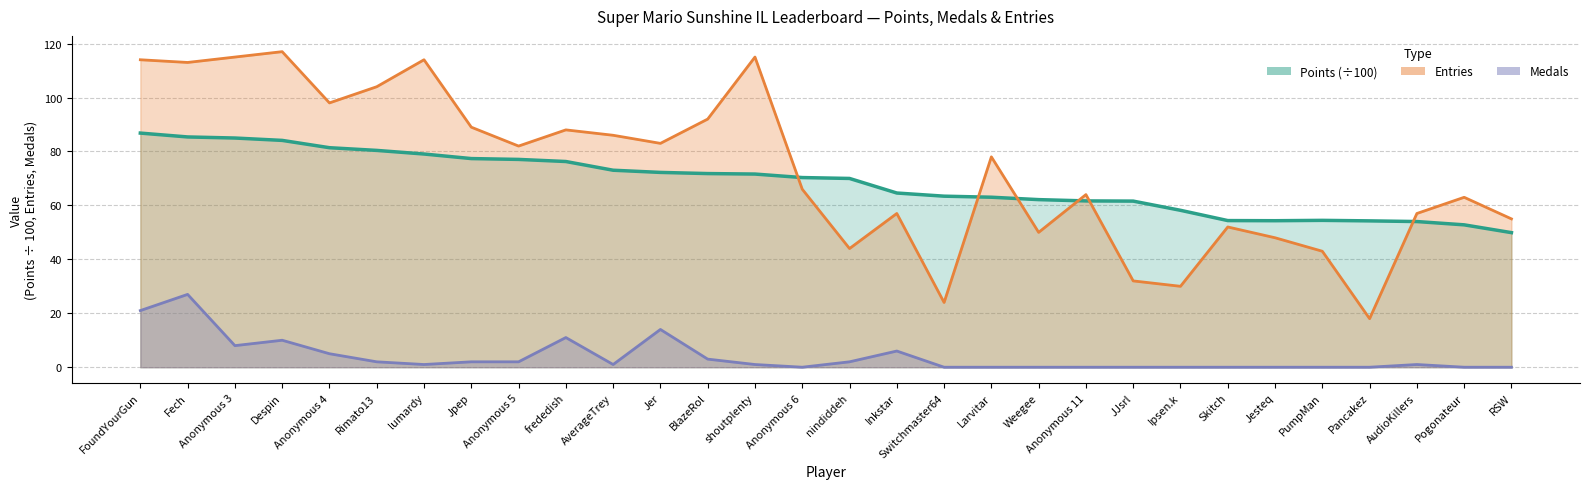

Reading left to right, extract all data points from this chart.

Points: 86.8	85.4	85.0	84.1	81.4	80.4	79.0	77.4	77.0	76.3	73.0	72.2	71.8	71.6	70.3	70.0	64.6	63.4	63.0	62.1	61.7	61.6	58.2	54.4	54.3	54.5	54.3	54.0	52.8	49.9
Medals: 21.0	27.0	8.0	10.0	5.0	2.0	1.0	2.0	2.0	11.0	1.0	14.0	3.0	1.0	0.0	2.0	6.0	0.0	0.0	0.0	0.0	0.0	0.0	0.0	0.0	0.0	0.0	1.0	0.0	0.0
Entries: 114.0	113.0	115.0	117.0	98.0	104.0	114.0	89.0	82.0	88.0	86.0	83.0	92.0	115.0	66.0	44.0	57.0	24.0	78.0	50.0	64.0	32.0	30.0	52.0	48.0	43.0	18.0	57.0	63.0	55.0